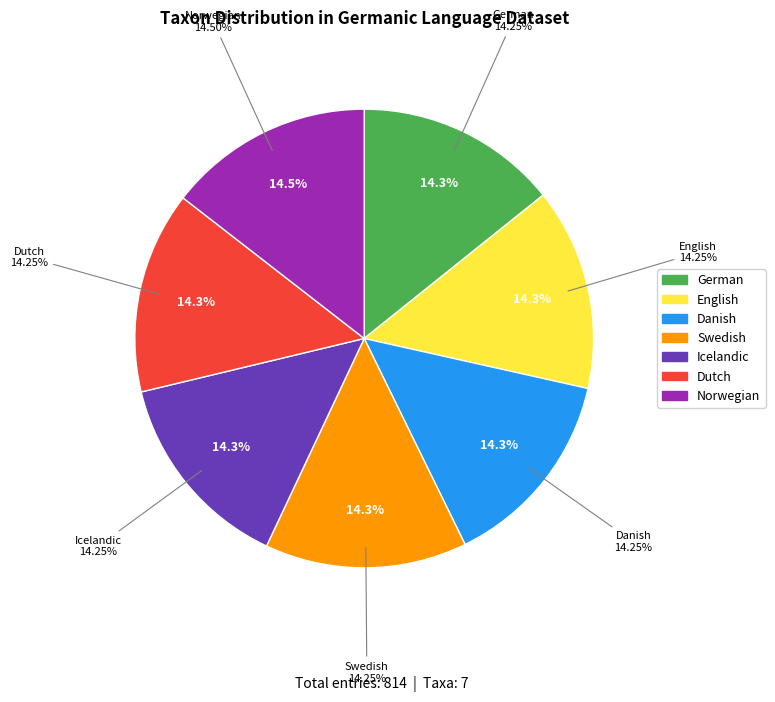

Approximately how many times larger is the value at English compared to German?

1.0